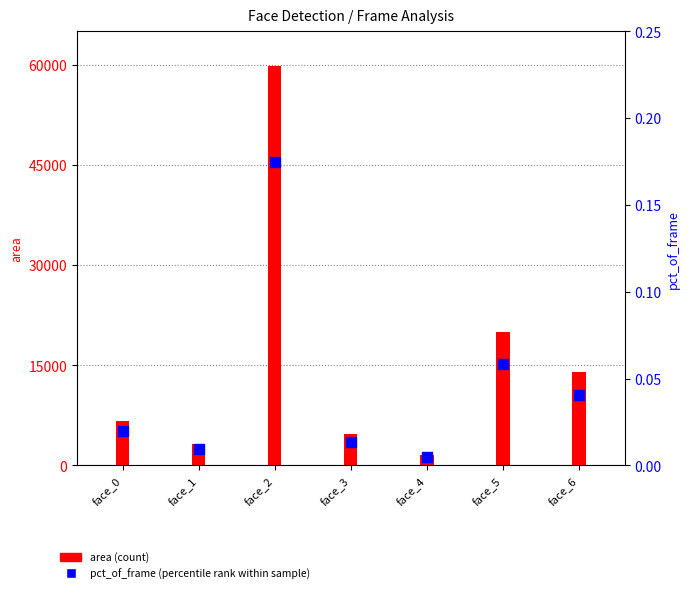

Which series reaches the maximum Y coordinate?

area (count)